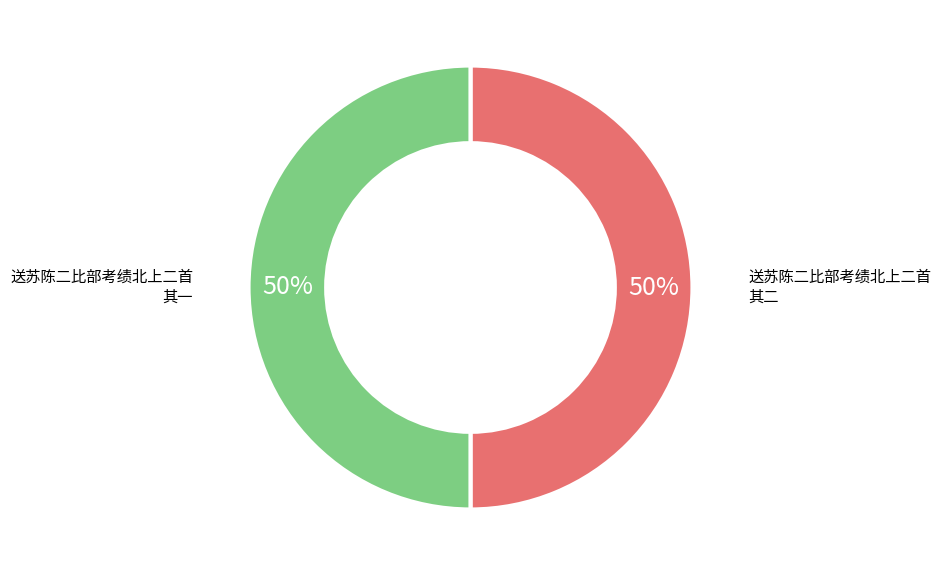

To the nearest percent, what is the average slice percentage?

50%